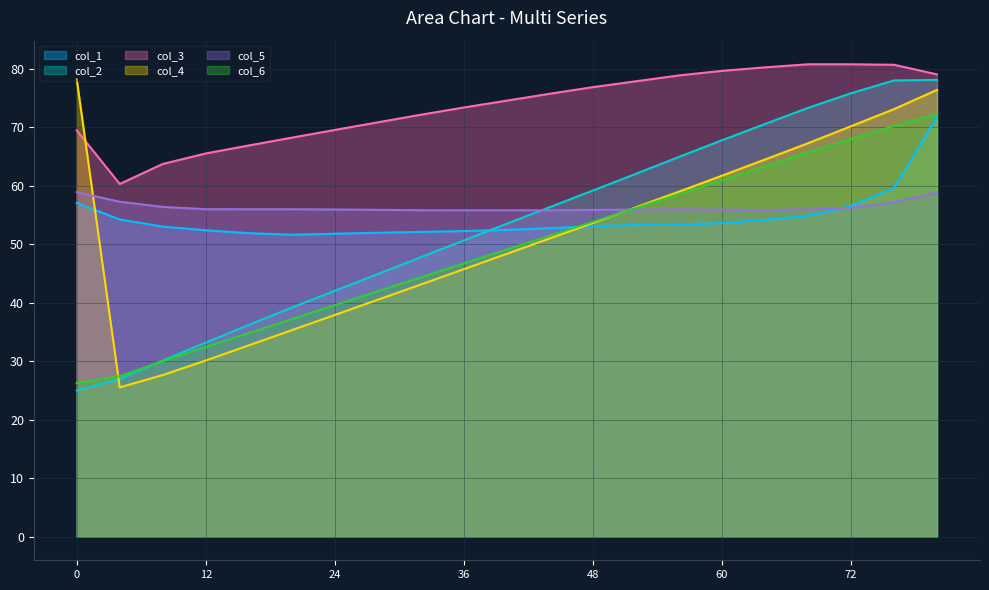

Does the chart display data point markers on the line(s)?

No